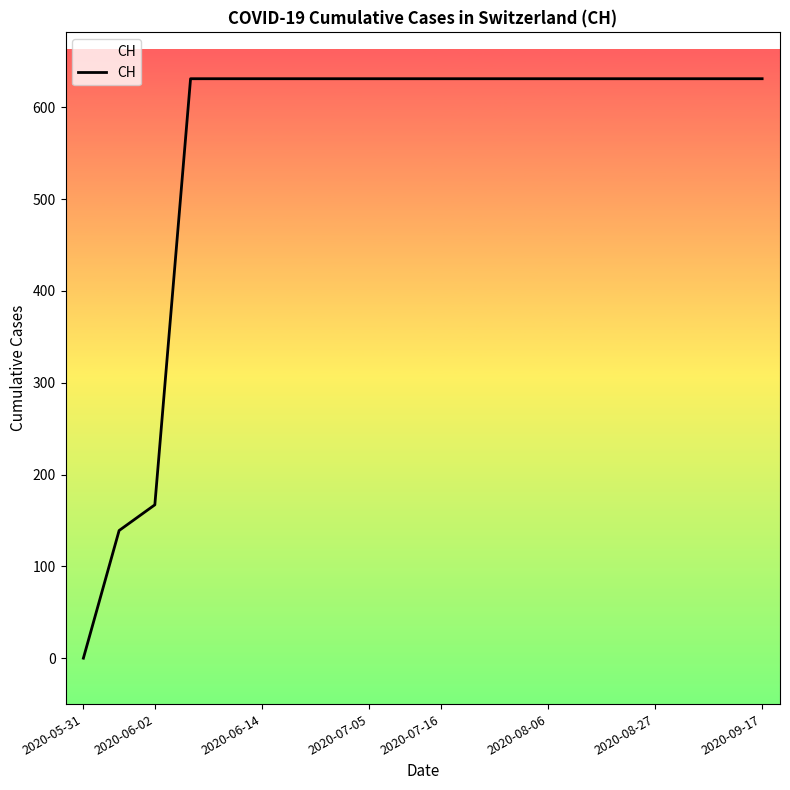

Between 2020-05-31 and 2020-07-05, which is larger?

2020-07-05